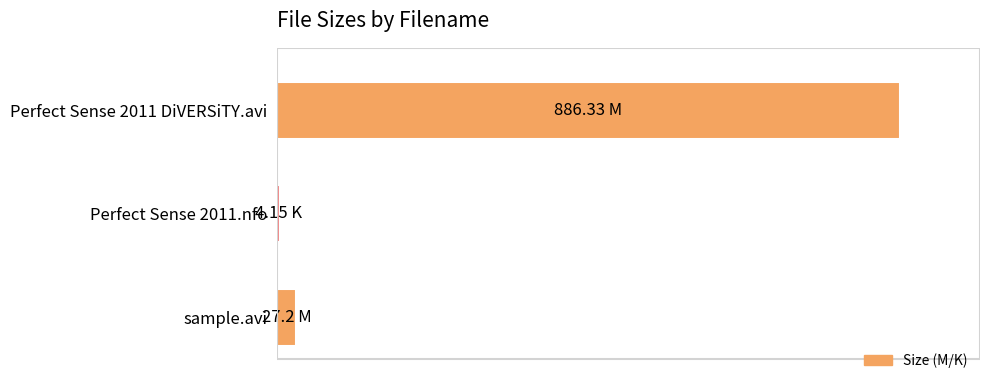

Which label corresponds to the smallest value in the chart?

Perfect Sense 2011.nfo